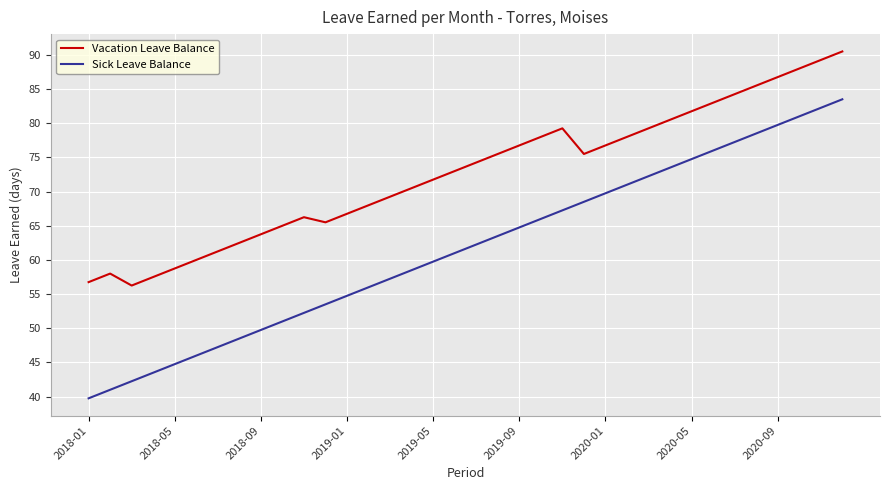

True or false: Vacation Leave Balance and Sick Leave Balance intersect in this chart.

False